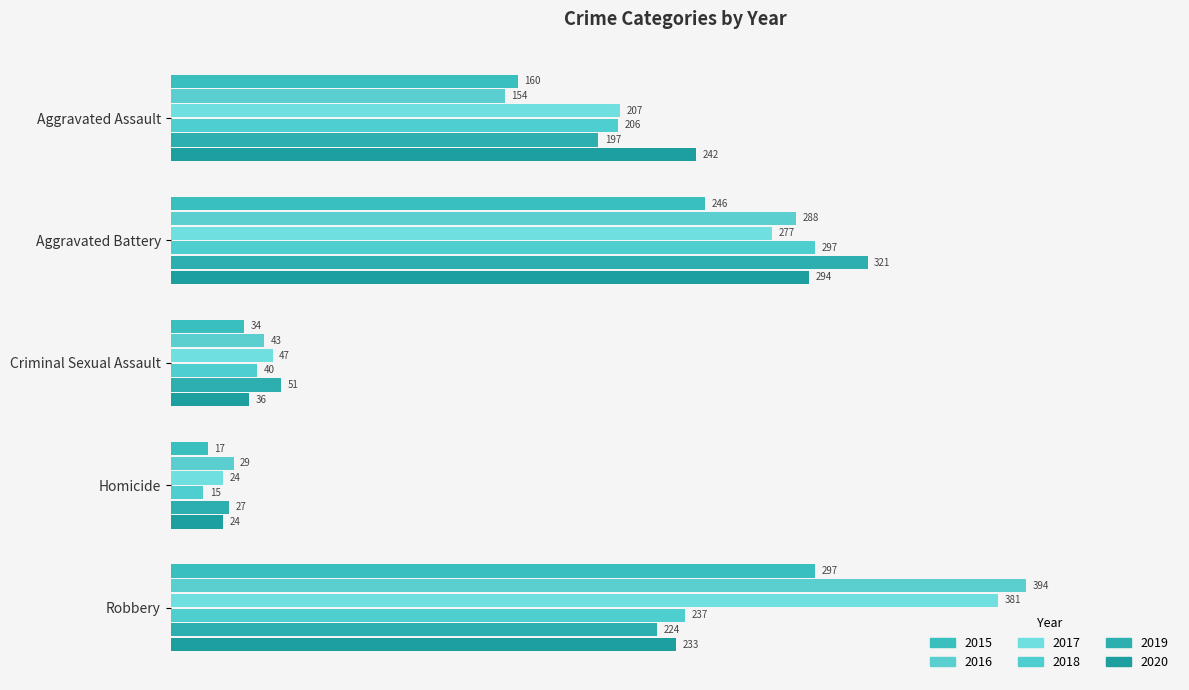

Rank the series at Aggravated Assault from highest to lowest value.

2020, 2017, 2018, 2019, 2015, 2016